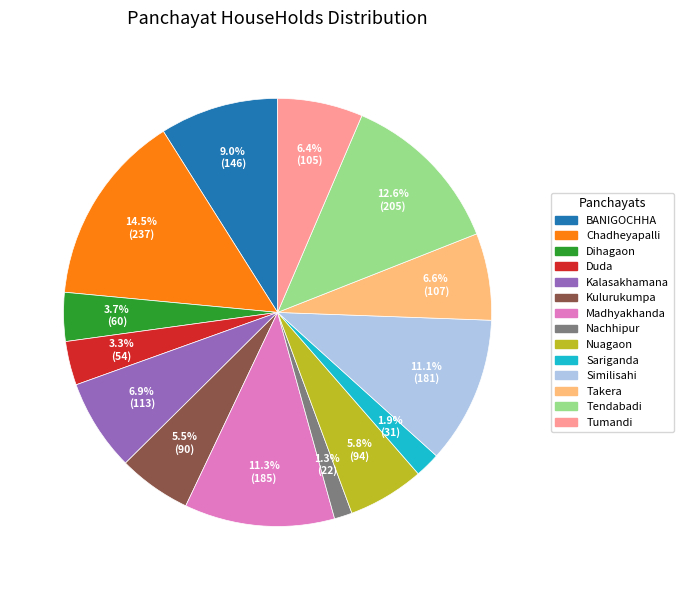

Is there any slice that represents more than half of the pie?

No